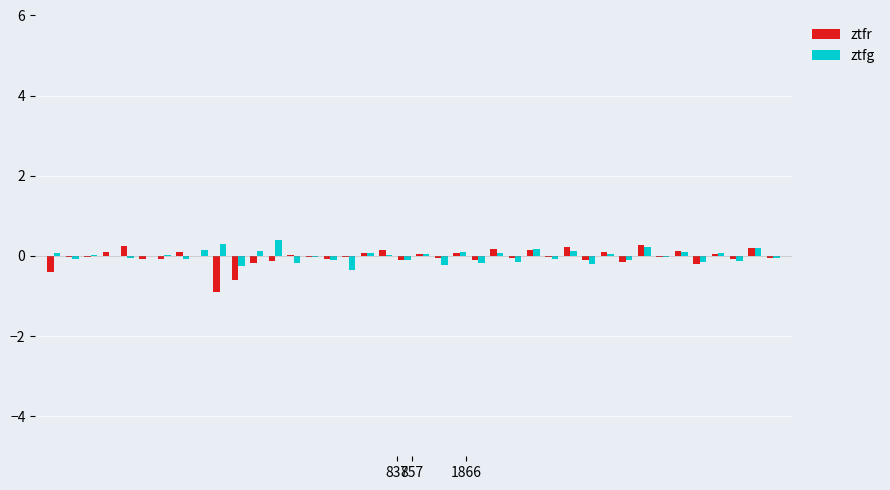

How many data points does each series have?

40